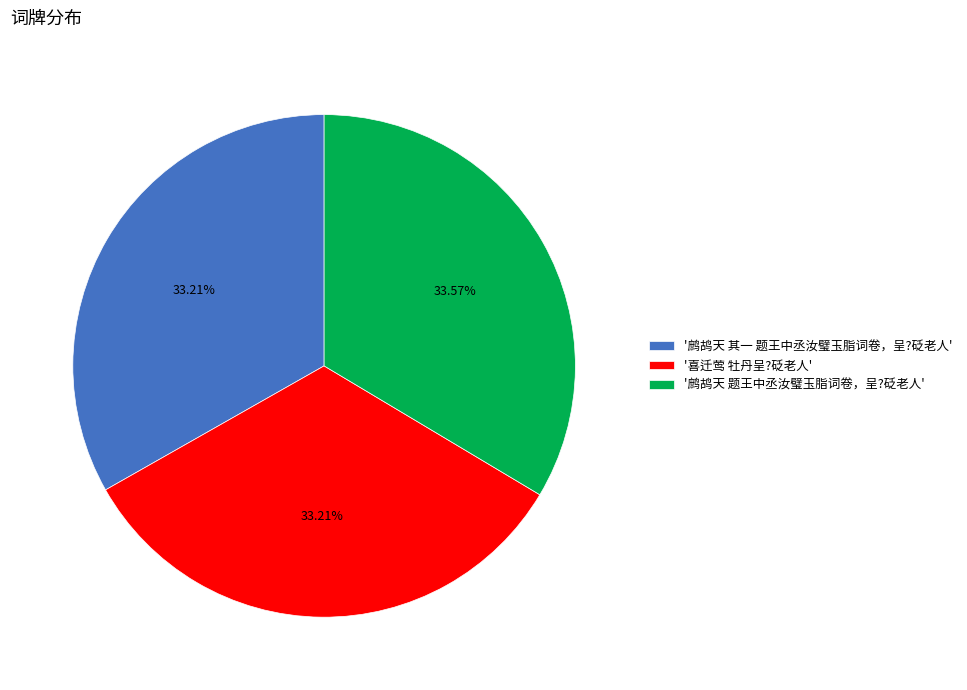

Do '鹧鸪天 题王中丞汝璧玉脂词卷，呈?砭老人' and '鹧鸪天 其一 题王中丞汝璧玉脂词卷，呈?砭老人' together represent more than half of the pie?

Yes